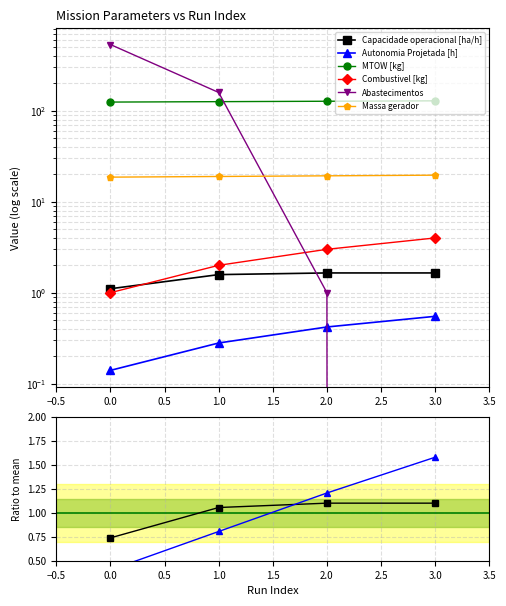

At 1, list the series in order from largest to smallest.

Abastecimentos, MTOW [kg], Massa gerador, Combustivel [kg], Capacidade operacional [ha/h], Autonomia Projetada [h]